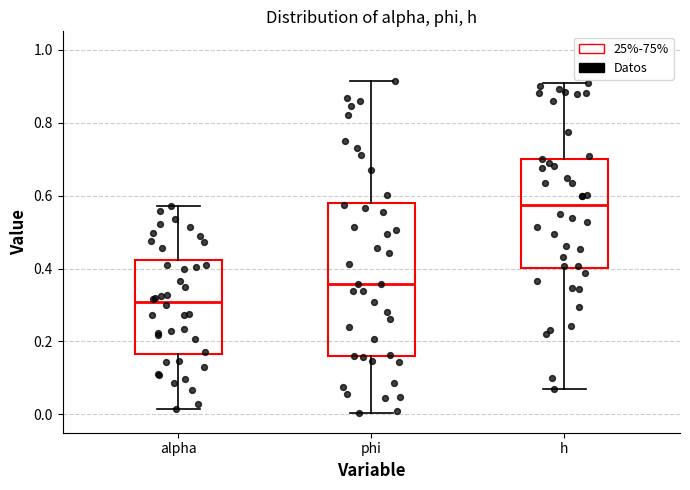

Reading left to right, read every box against the y-axis: the position of its median line, the range the box covers, and the ends of its whiskers. The values are not printed on the chart, so give them approximately, as read against the axis.

alpha: median 0.30, box 0.16 to 0.42, whiskers 0.02 to 0.58
phi: median 0.36, box 0.16 to 0.58, whiskers 0.00 to 0.92
h: median 0.58, box 0.40 to 0.70, whiskers 0.08 to 0.90